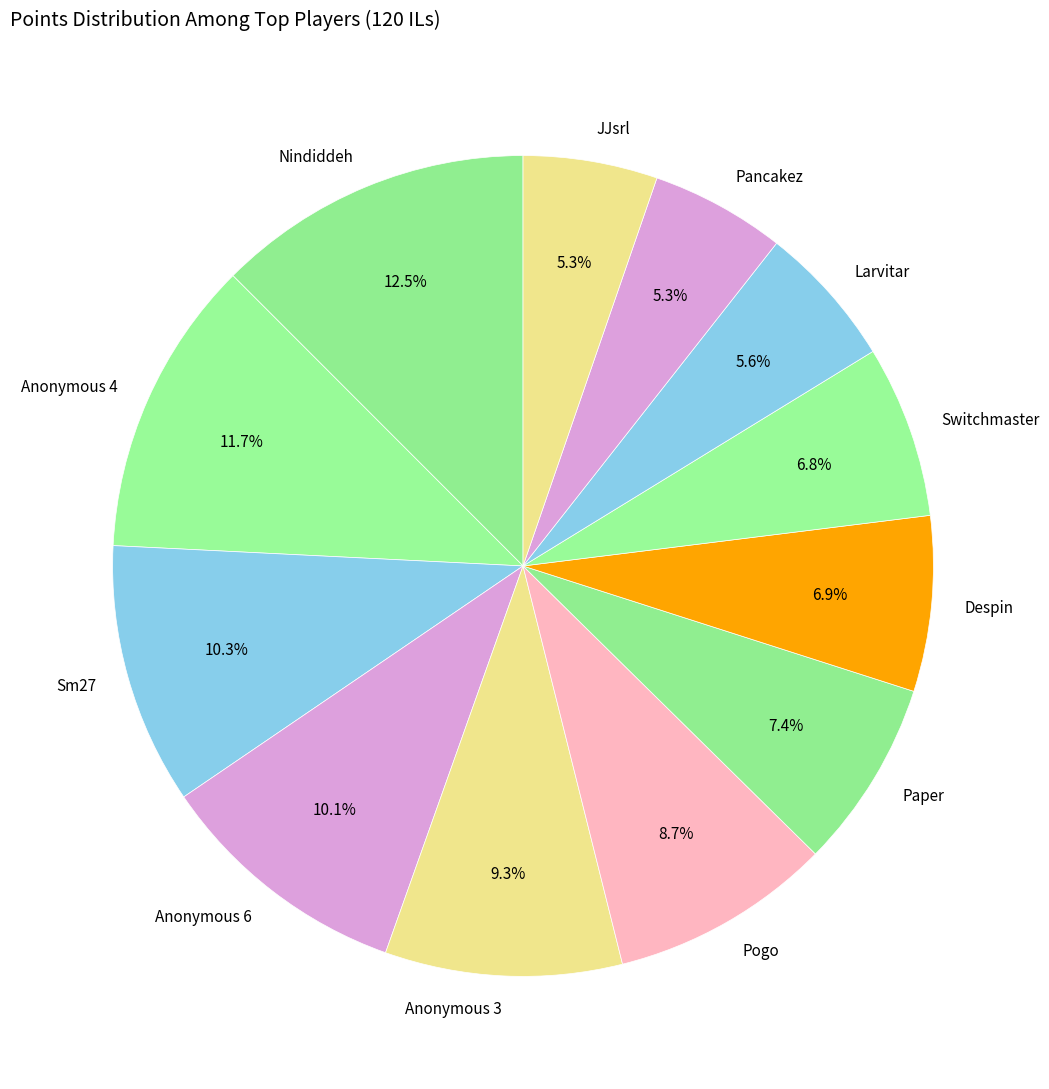

What percentage do Despin and Switchmaster together represent?

13.7%